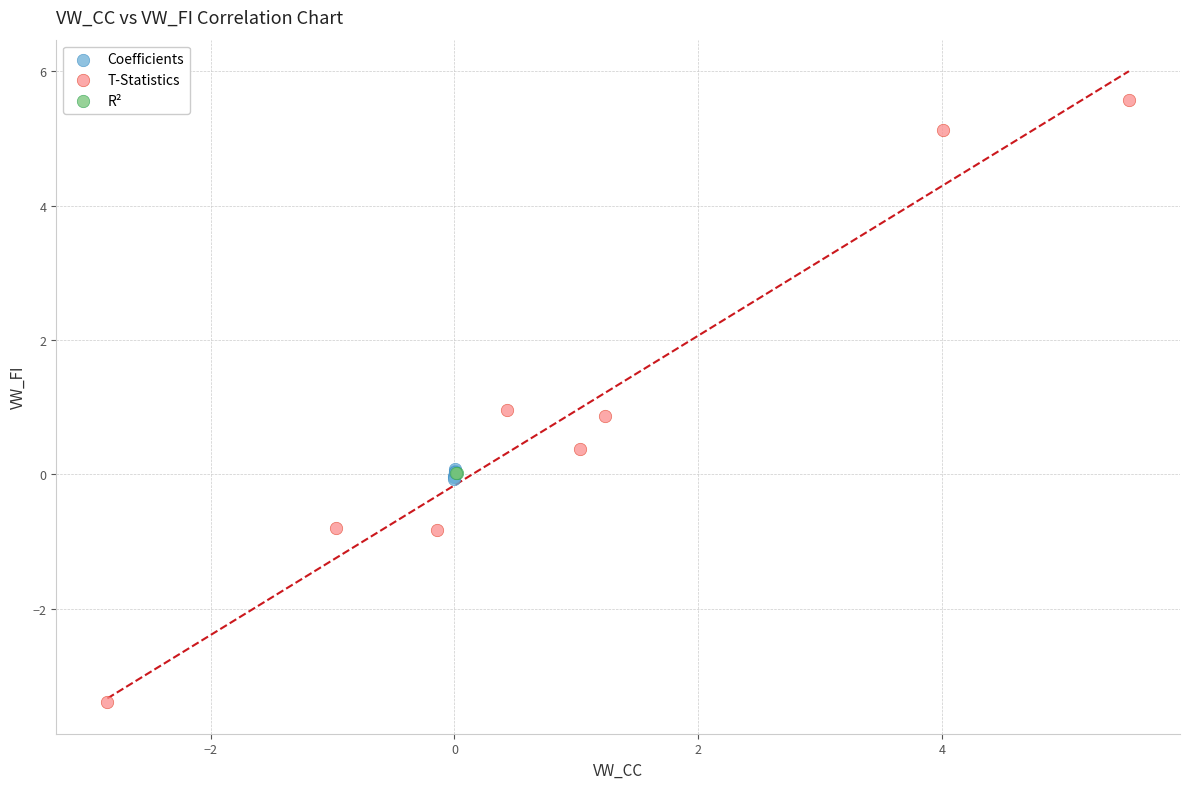

Which series reaches the maximum Y coordinate?

T-Statistics